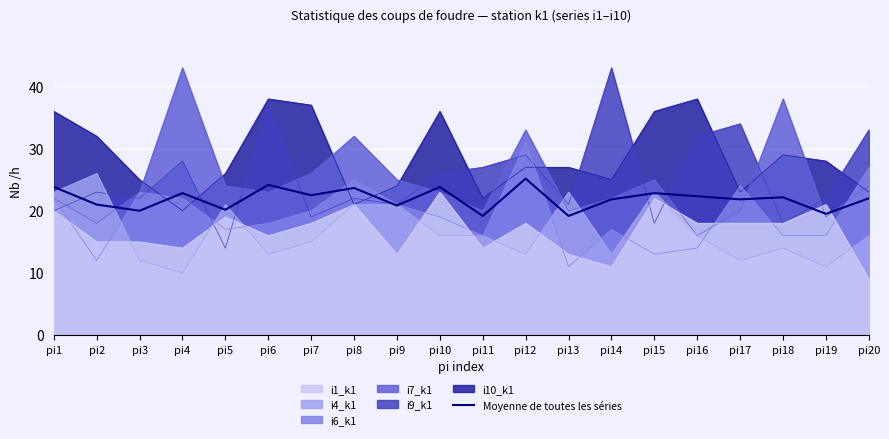

At which label does the data first exceed 22?

pi1